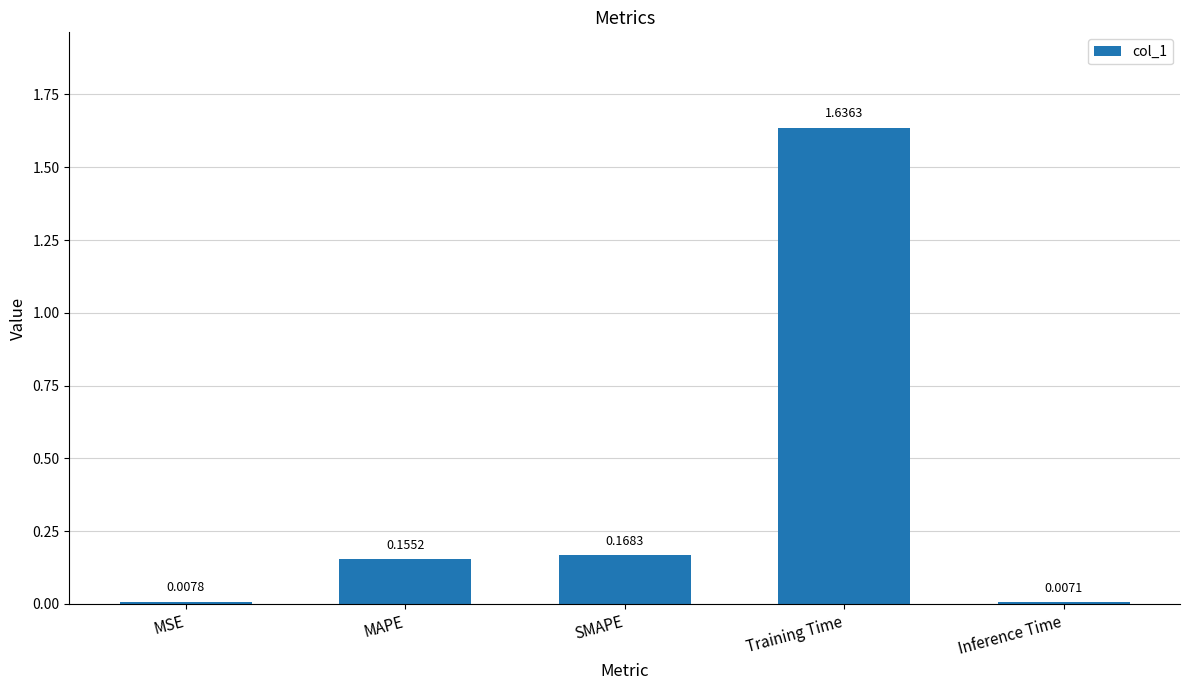

What is the average value?

0.4